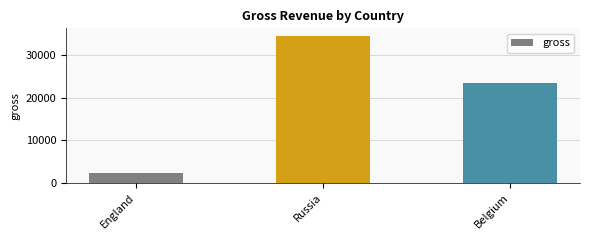

True or false: the data shows 30642 at Belgium.

False